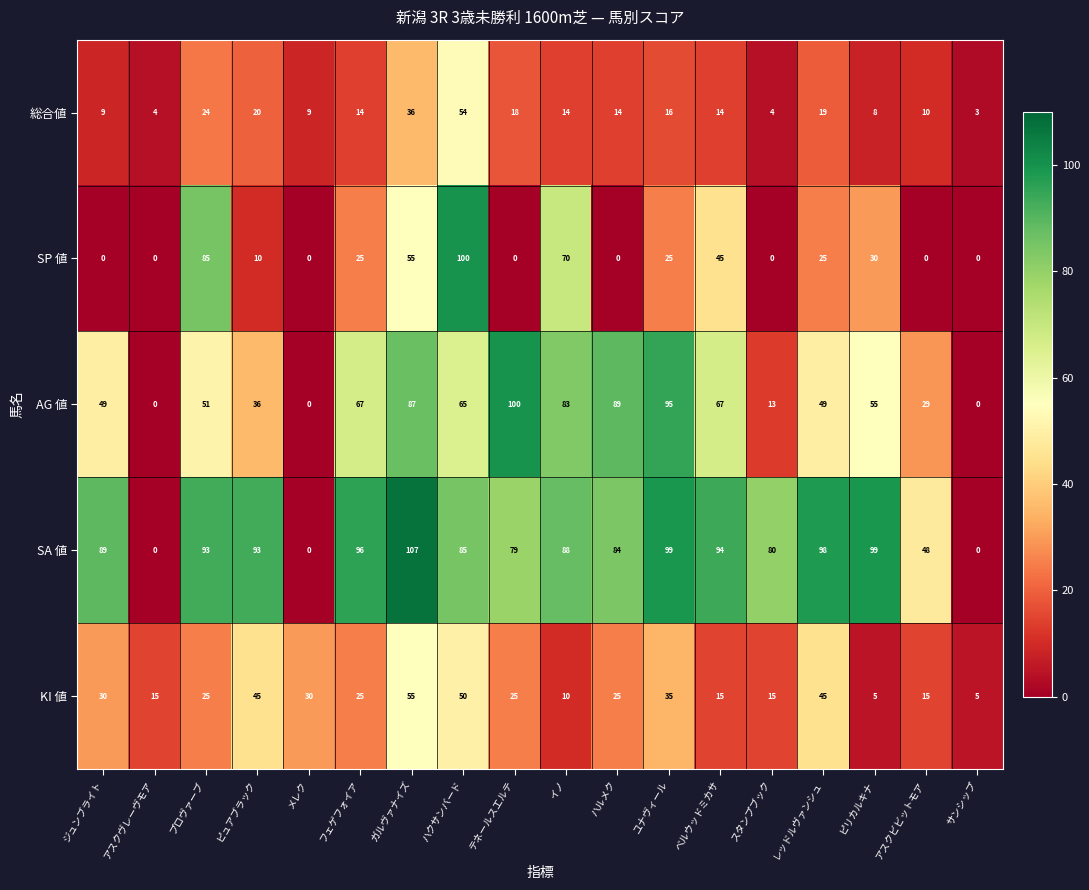

Which series has the largest total across all categories?

SA 値